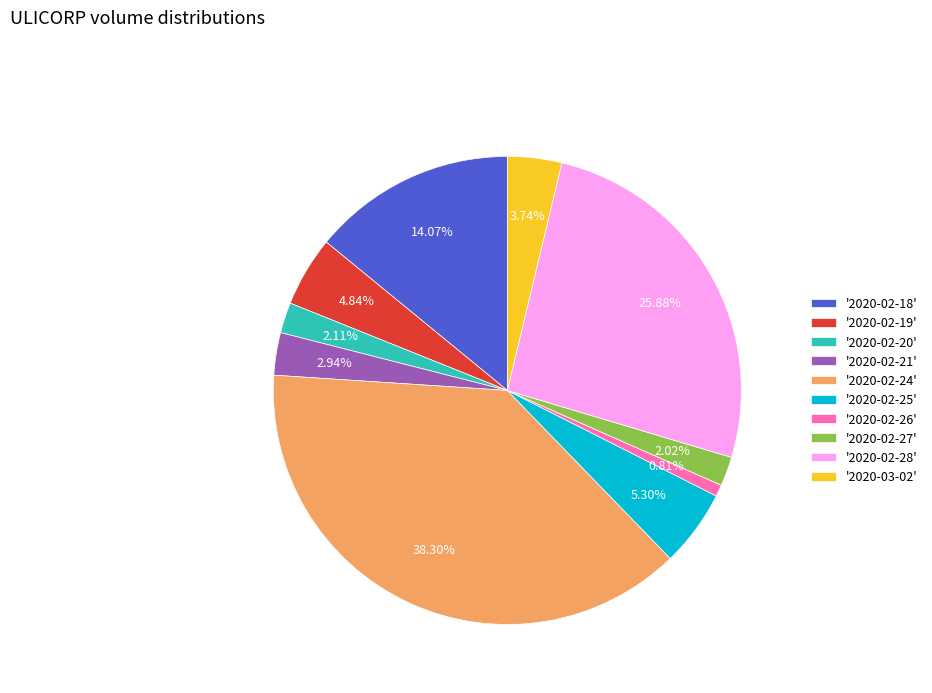

Is there a majority slice in this chart?

No